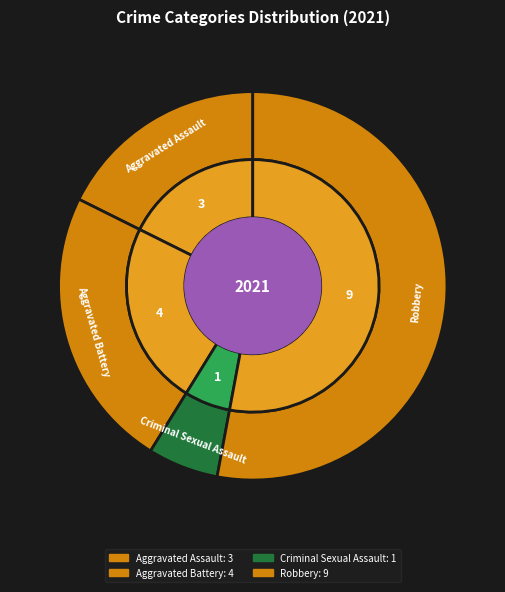

Count the number of slices in the pie.

4